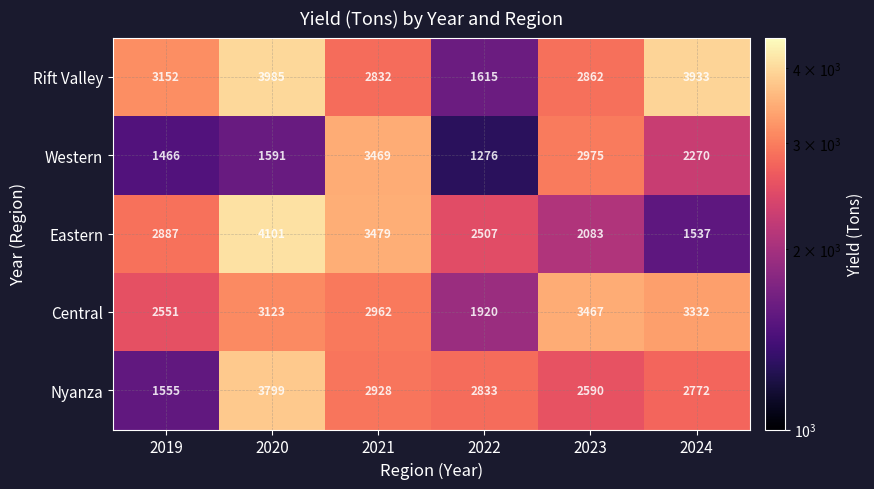

Reading left to right, transcribe all the data shown in this chart.

Rift Valley: 2019=3152	2020=3985	2021=2832	2022=1615	2023=2862	2024=3933
Western: 2019=1466	2020=1591	2021=3469	2022=1276	2023=2975	2024=2270
Eastern: 2019=2887	2020=4101	2021=3479	2022=2507	2023=2083	2024=1537
Central: 2019=2551	2020=3123	2021=2962	2022=1920	2023=3467	2024=3332
Nyanza: 2019=1555	2020=3799	2021=2928	2022=2833	2023=2590	2024=2772